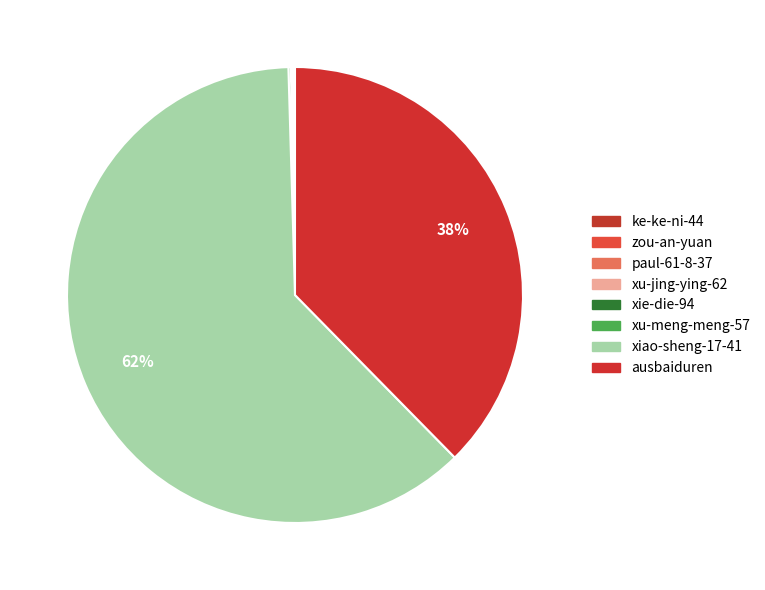

Is the sum of xu-jing-ying-62 and paul-61-8-37 greater than half?

No